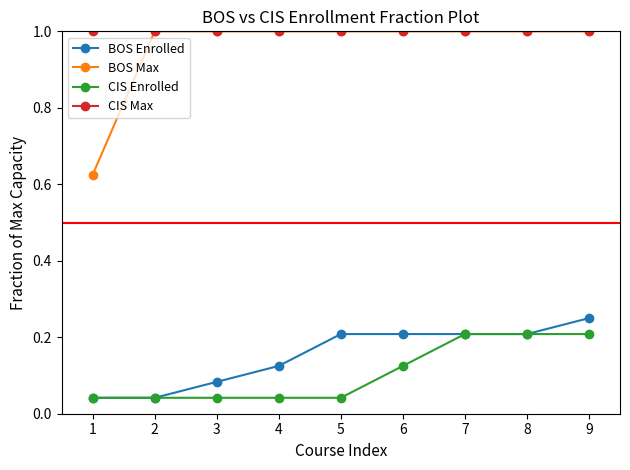

True or false: BOS Enrolled has a value of 0.3 at 7.

False